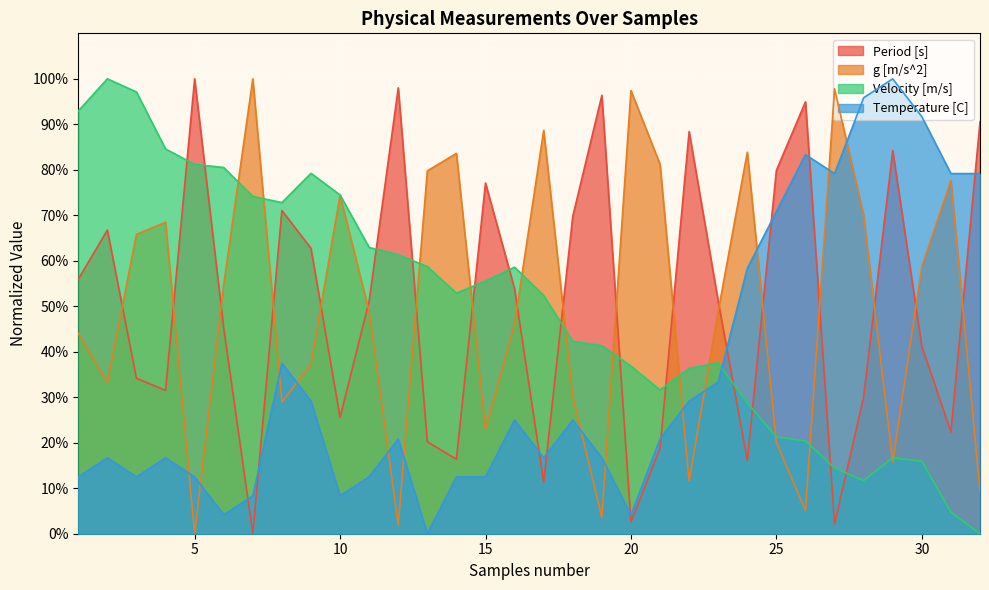

At how many categories does at least one series exceed 0?

32